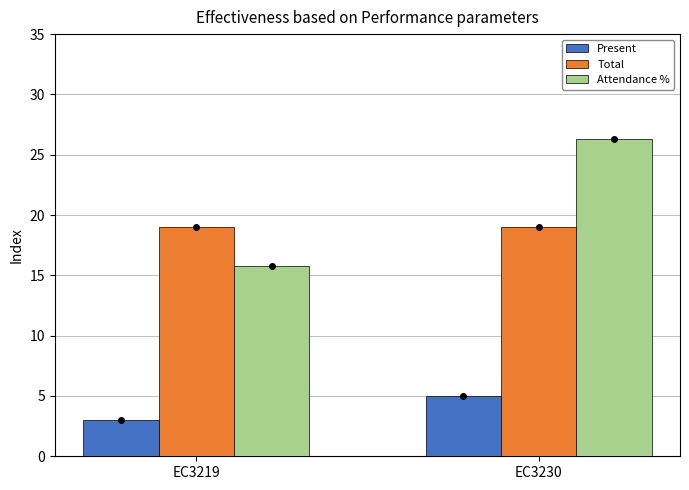

List the series in order of their peak value, highest first.

Attendance %, Total, Present